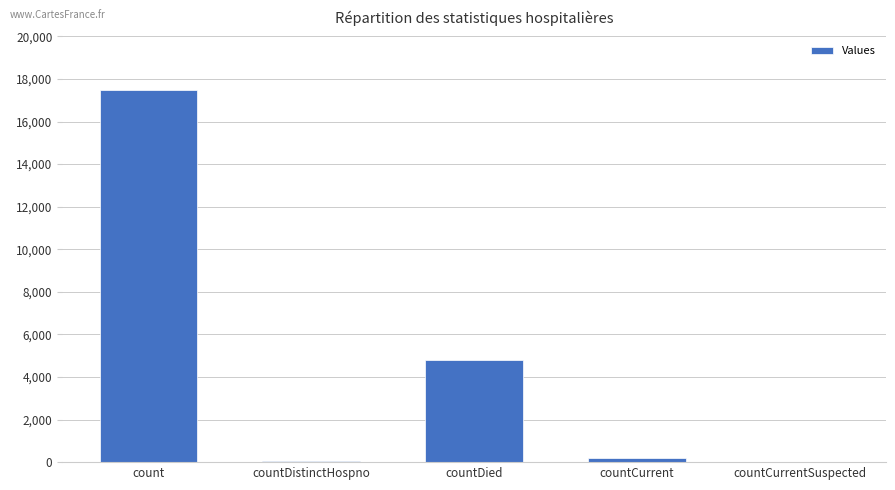

The chart shows a value of 17488 at count. True or false?

True